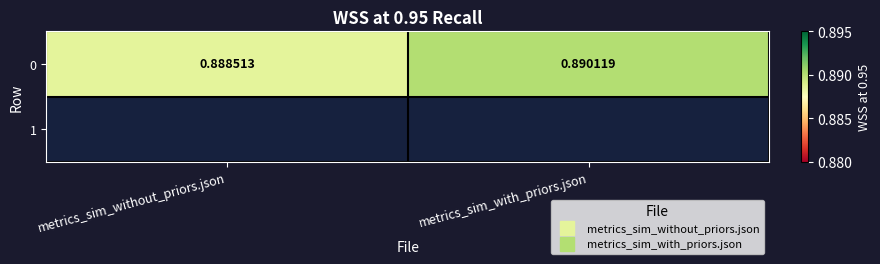

What value does the data have at metrics_sim_with_priors.json?

0.9